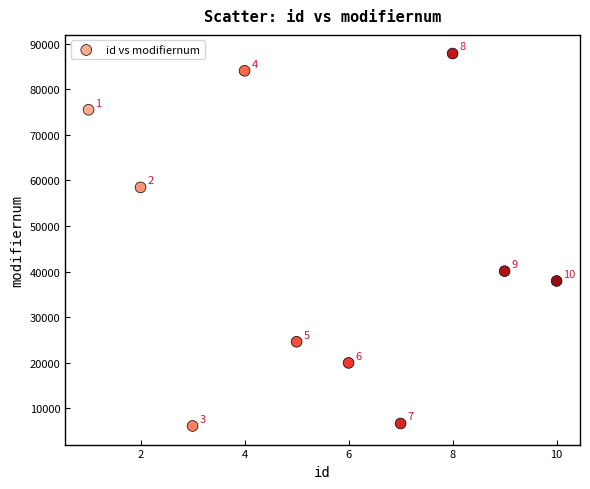

What is the range of X values (max minus min)?

9